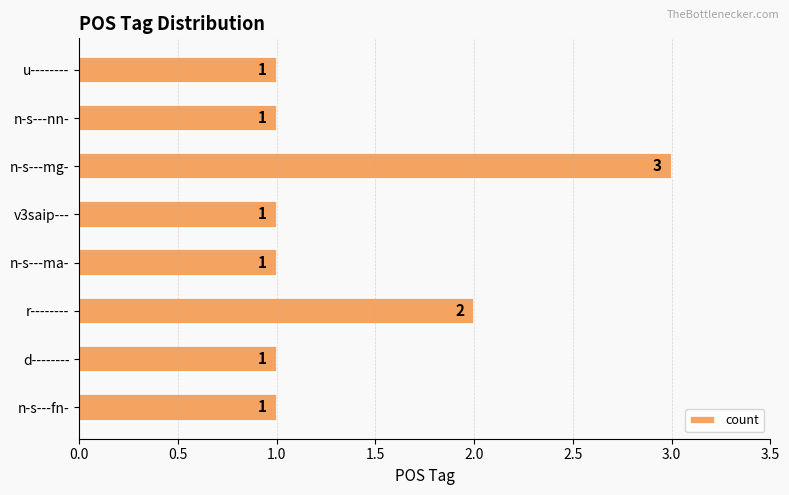

Does the chart contain stacked bars?

No